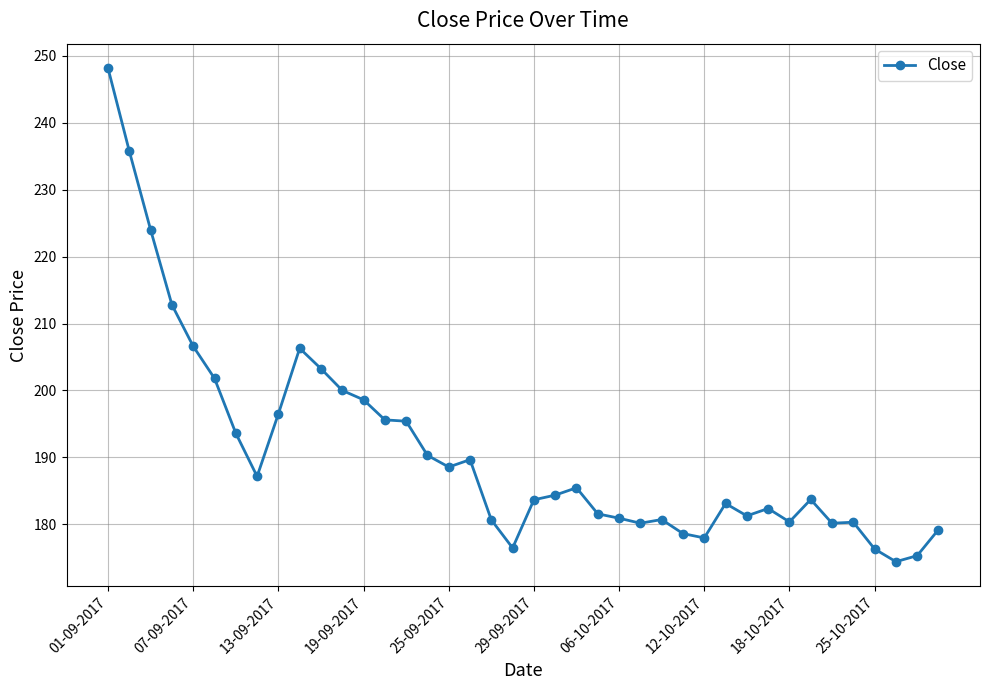

What is the greatest value displayed?

248.2